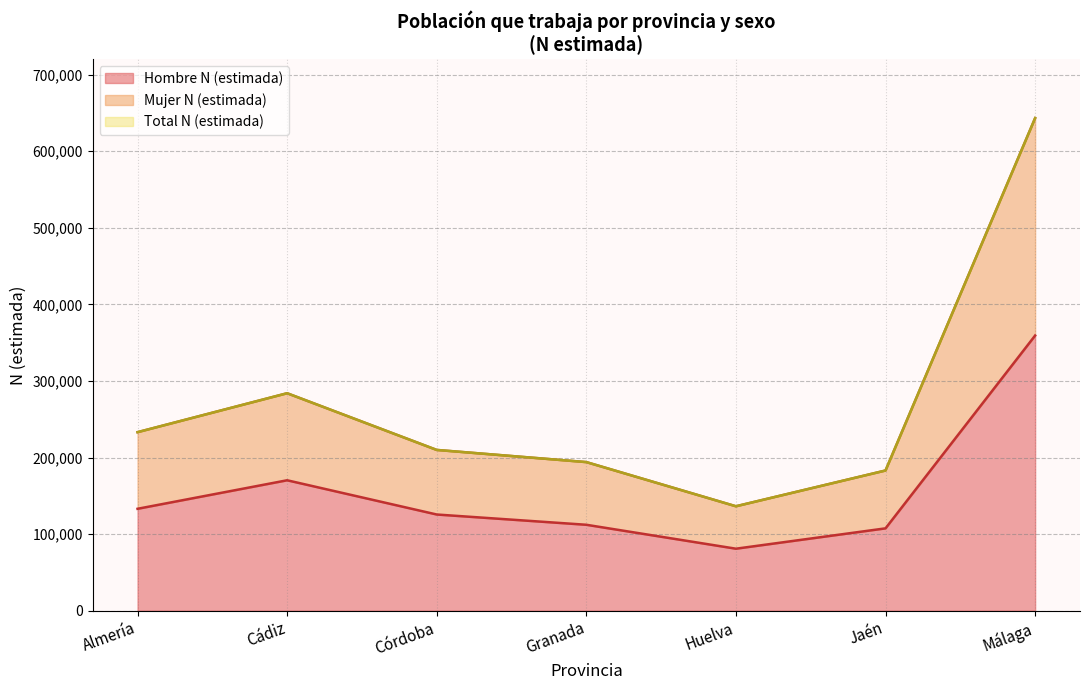

What is the sum of all Hombre N (estimada) values?

1088858